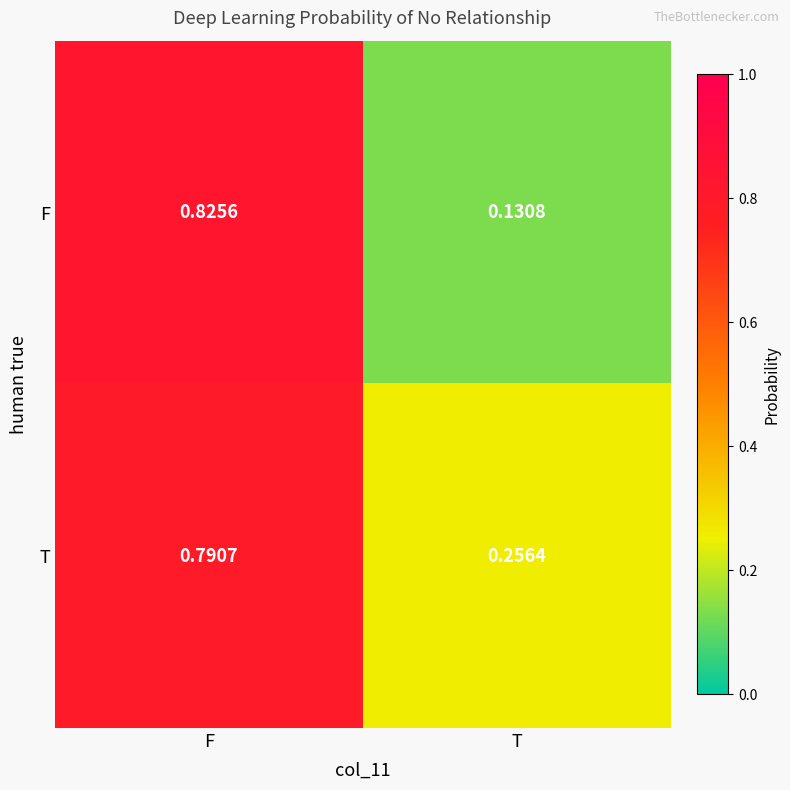

Which series has the largest total across all categories?

T